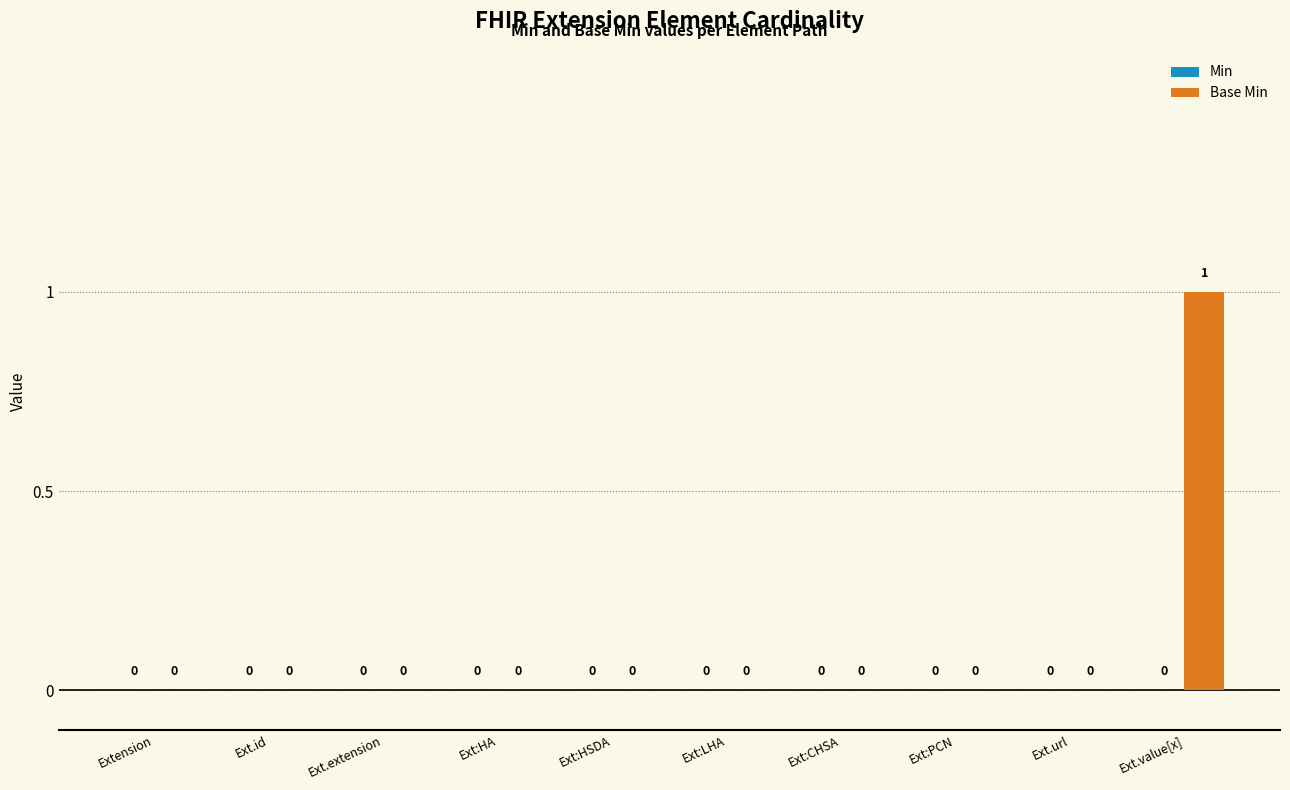

Is it true that the value at Ext:LHA is 0?

True